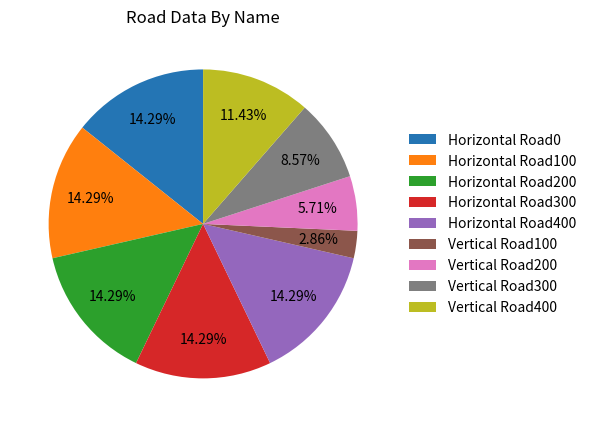

What is the total percentage of Vertical Road400 and Horizontal Road300?

25.7%